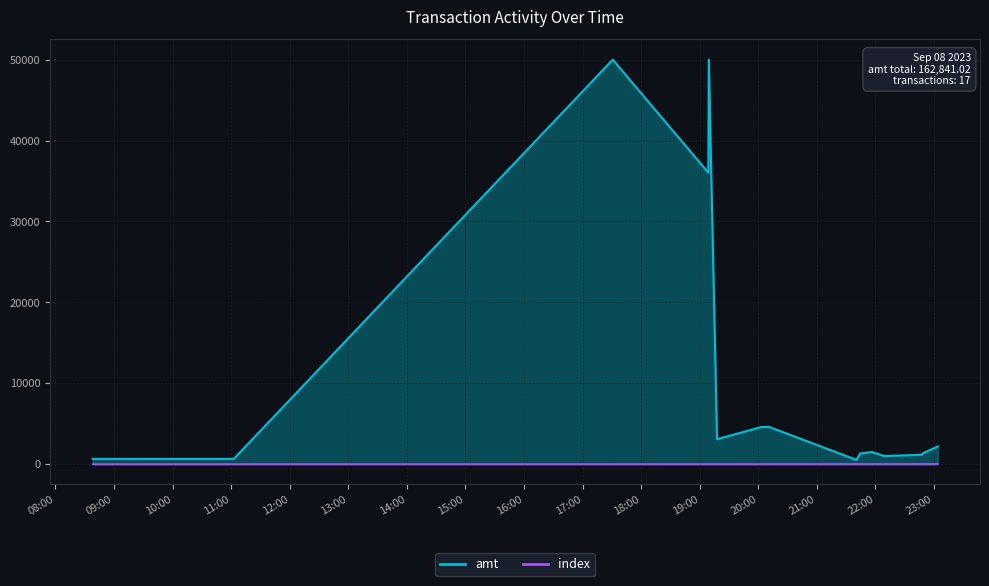

How many data points does each series have?

17